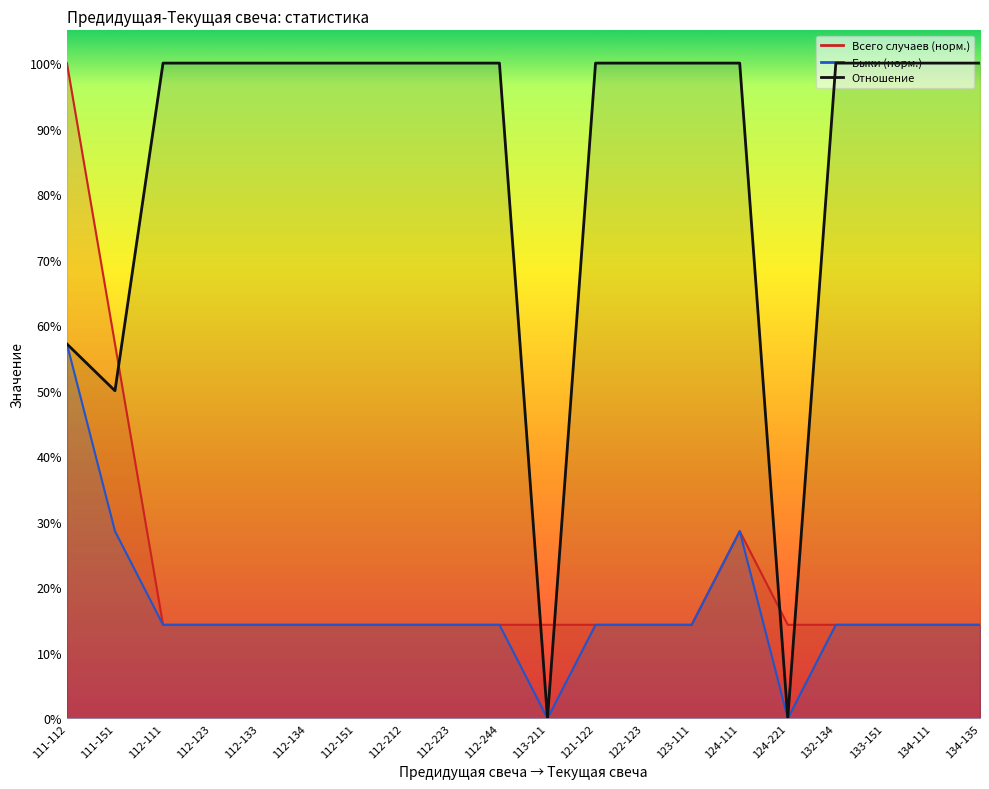

At which label is Отношение closest to 0?

113-211